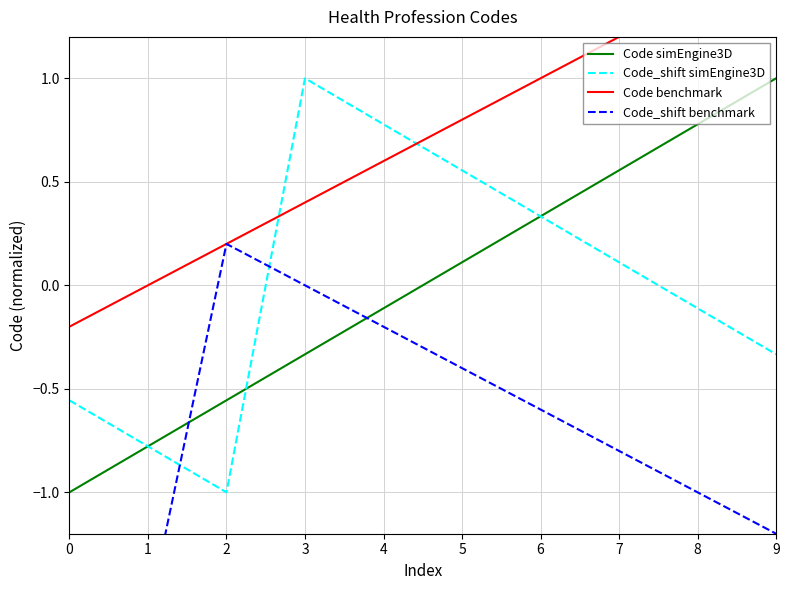

Reading left to right, extract all data points from this chart.

Code simEngine3D: -1.0	-0.8	-0.6	-0.3	-0.1	0.1	0.3	0.6	0.8	1.0
Code_shift simEngine3D: -0.6	-0.8	-1.0	1.0	0.8	0.6	0.3	0.1	-0.1	-0.3
Code benchmark: -0.2	0.0	0.2	0.4	0.6	0.8	1.0	1.2	1.4	1.6
Code_shift benchmark: -1.4	-1.6	0.2	-0.0	-0.2	-0.4	-0.6	-0.8	-1.0	-1.2